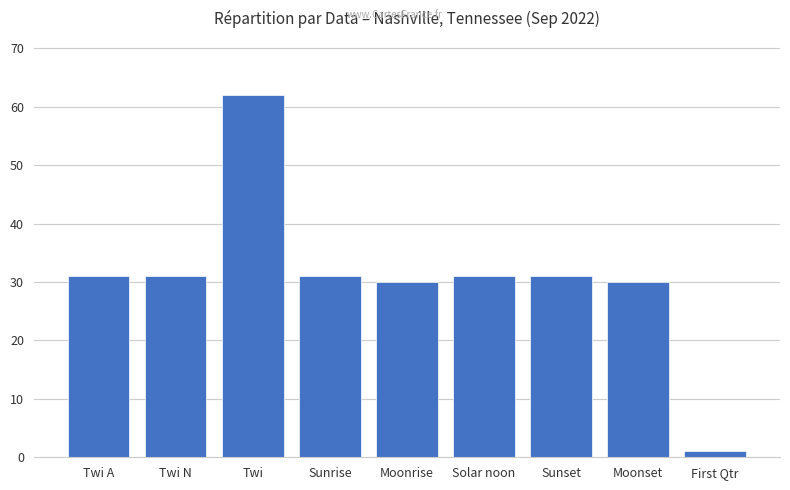

True or false: the data shows 31 at Twi N.

True